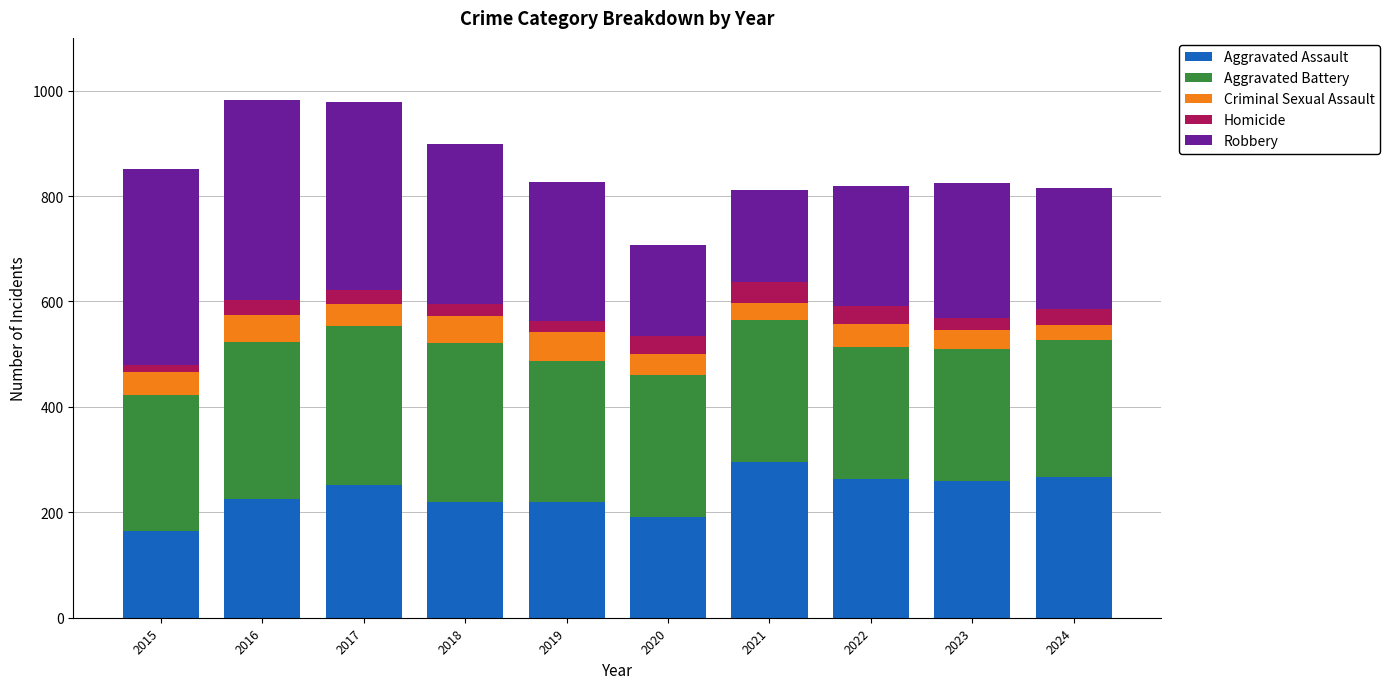

How many values in the Aggravated Assault series are below 251?

5